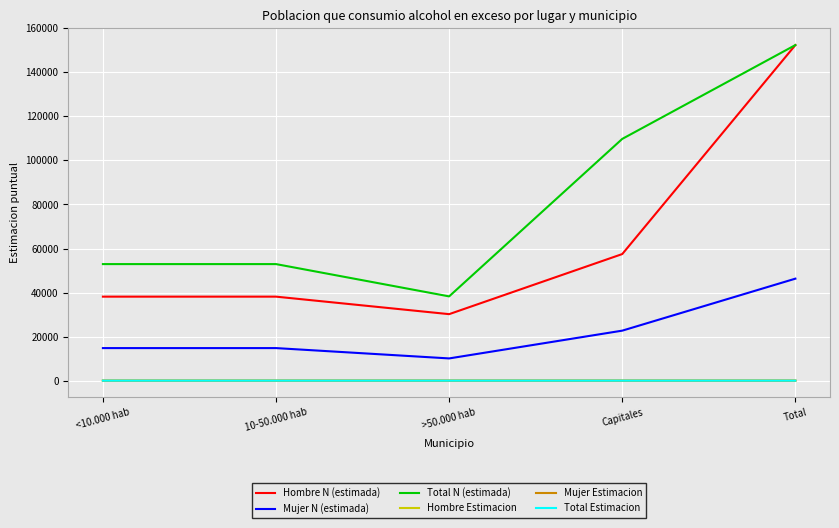

At which label is Mujer N (estimada) closest to 28202?

Capitales